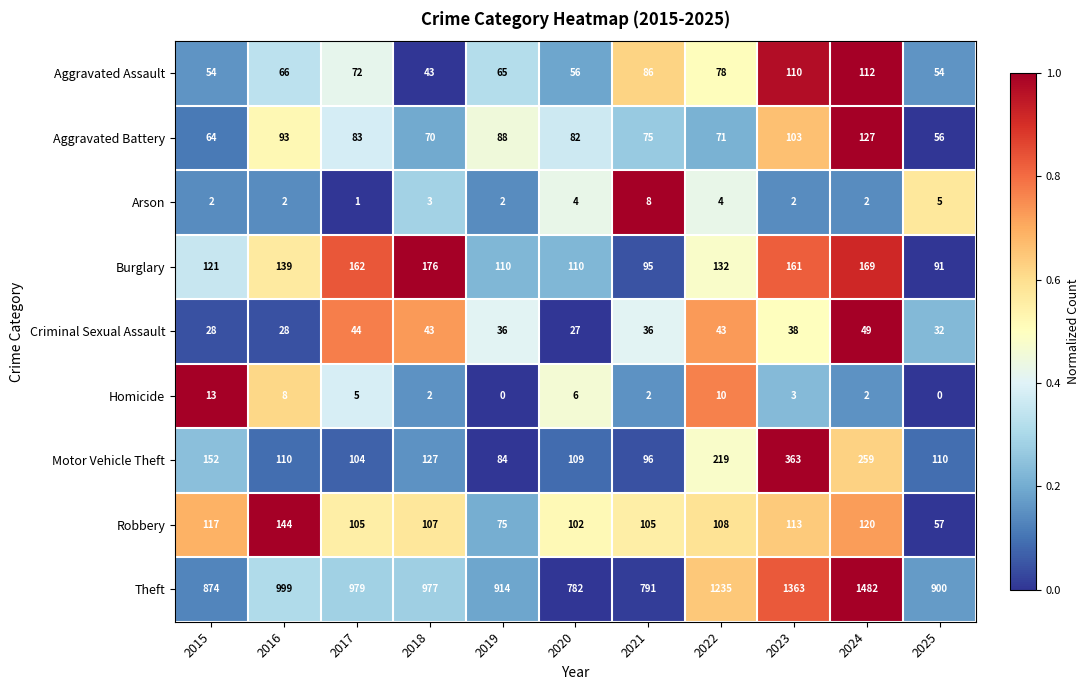

Which series has the largest range (max minus min)?

Theft